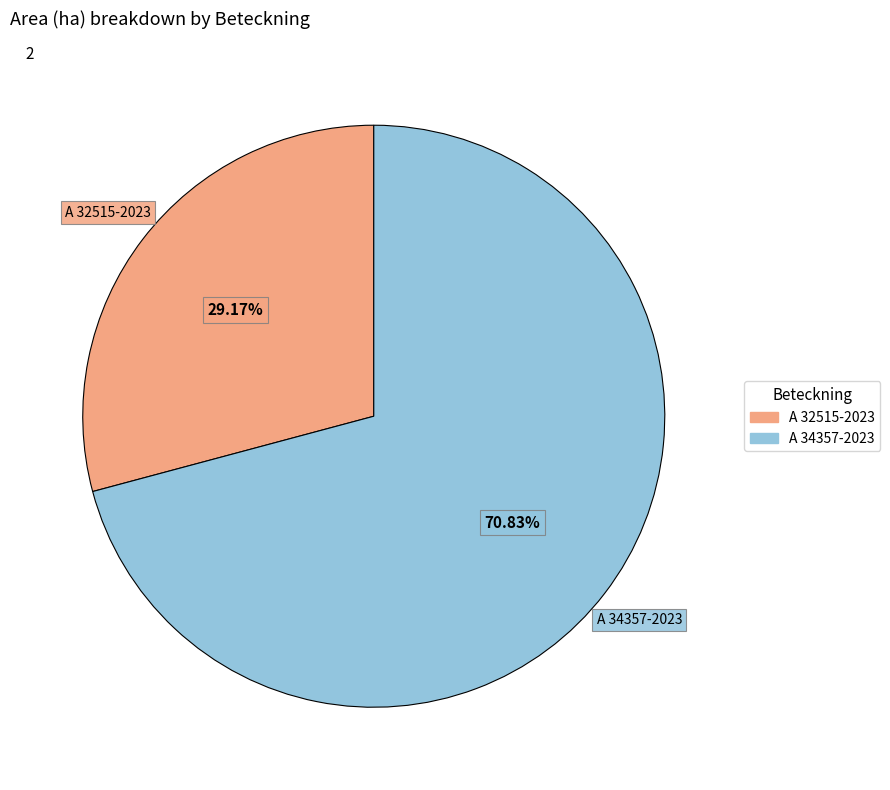

Which slice is the smallest?

A 32515-2023